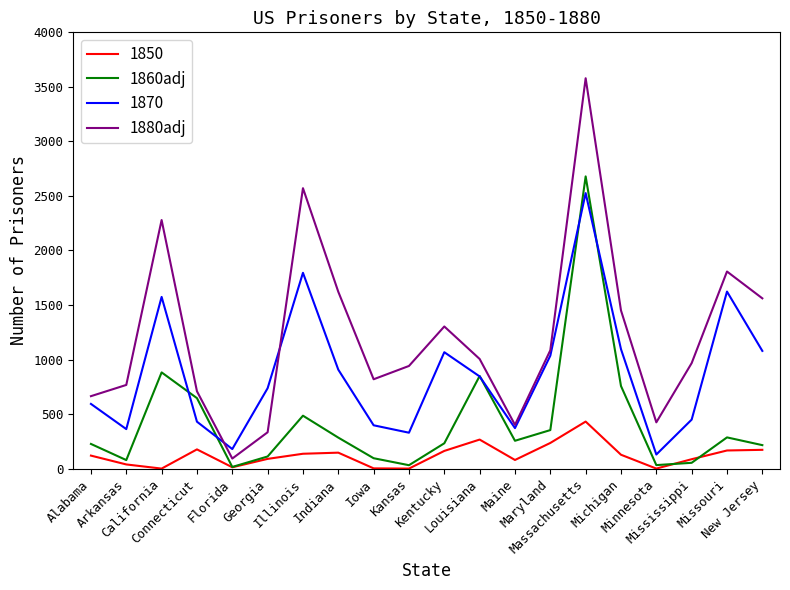

At which label does 1880adj reach its minimum?

Florida